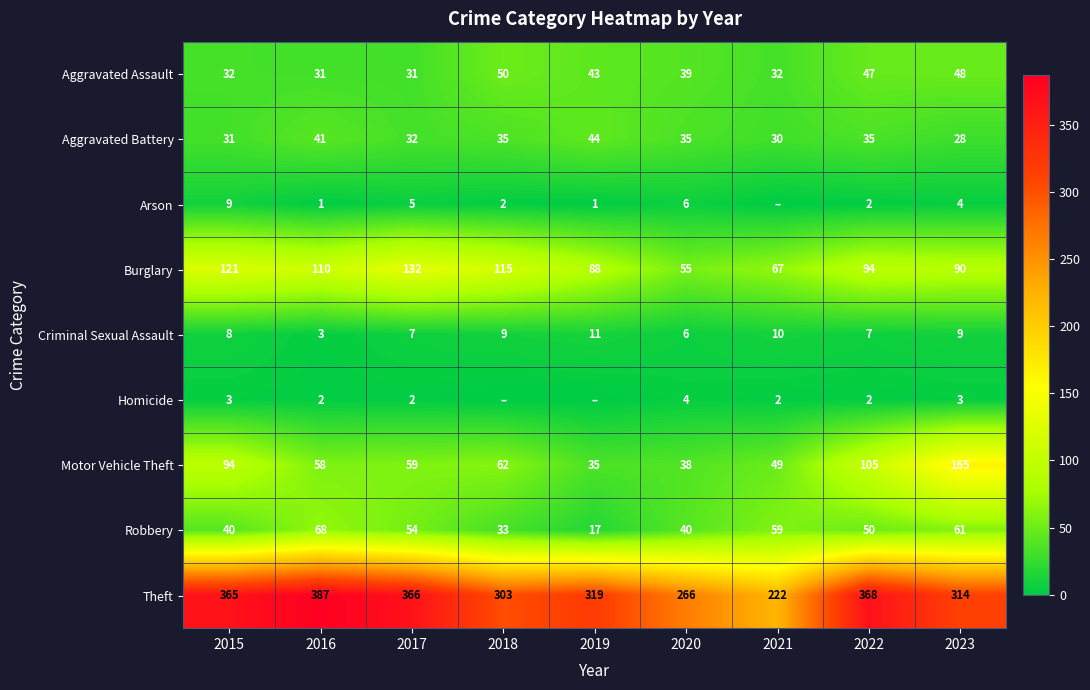

Rank the series at 2015 from highest to lowest value.

Theft, Burglary, Motor Vehicle Theft, Robbery, Aggravated Assault, Aggravated Battery, Arson, Criminal Sexual Assault, Homicide